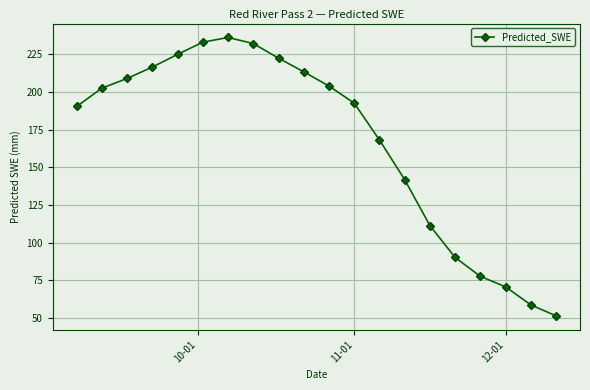

How many lines are shown in the chart?

1